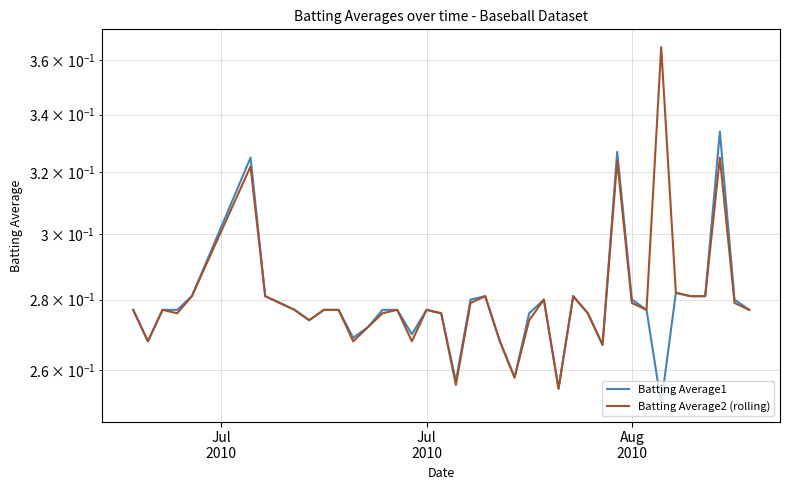

What is the smallest value displayed?

0.3